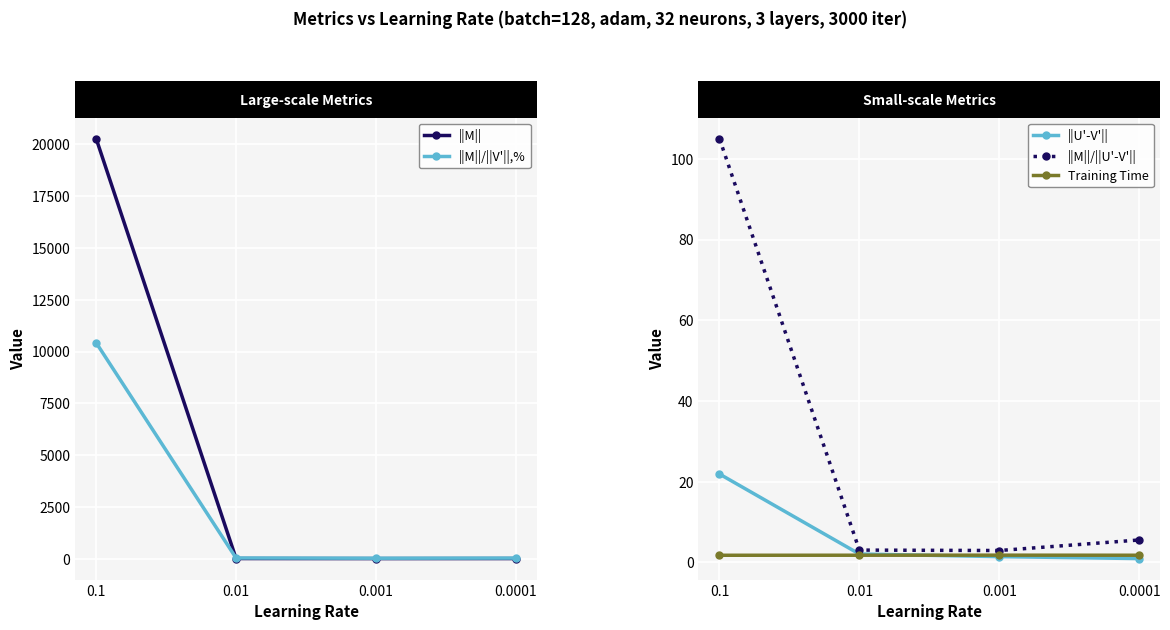

Is it true that ||M|| equals 5.9 at 0.01?

True